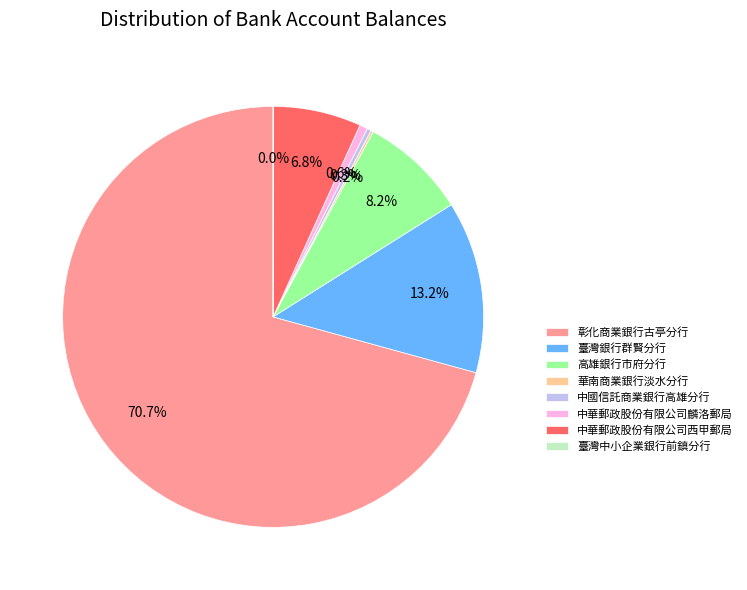

Do 中華郵政股份有限公司麟洛郵局 and 彰化商業銀行古亭分行 together represent more than half of the pie?

Yes